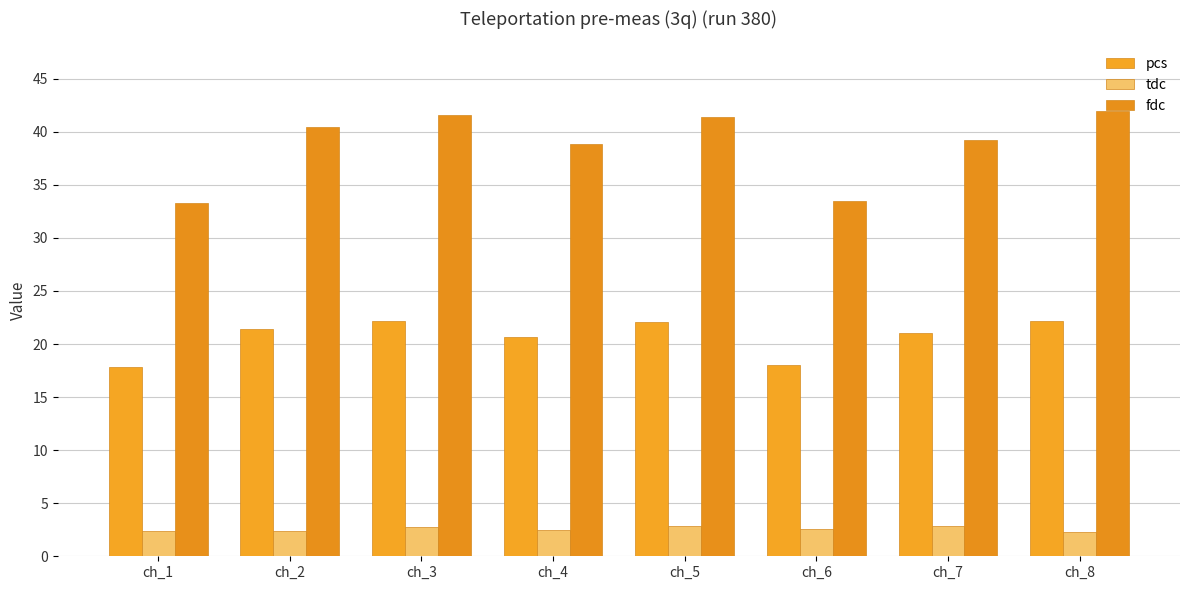

What is the highest value of the tdc series?

2.9